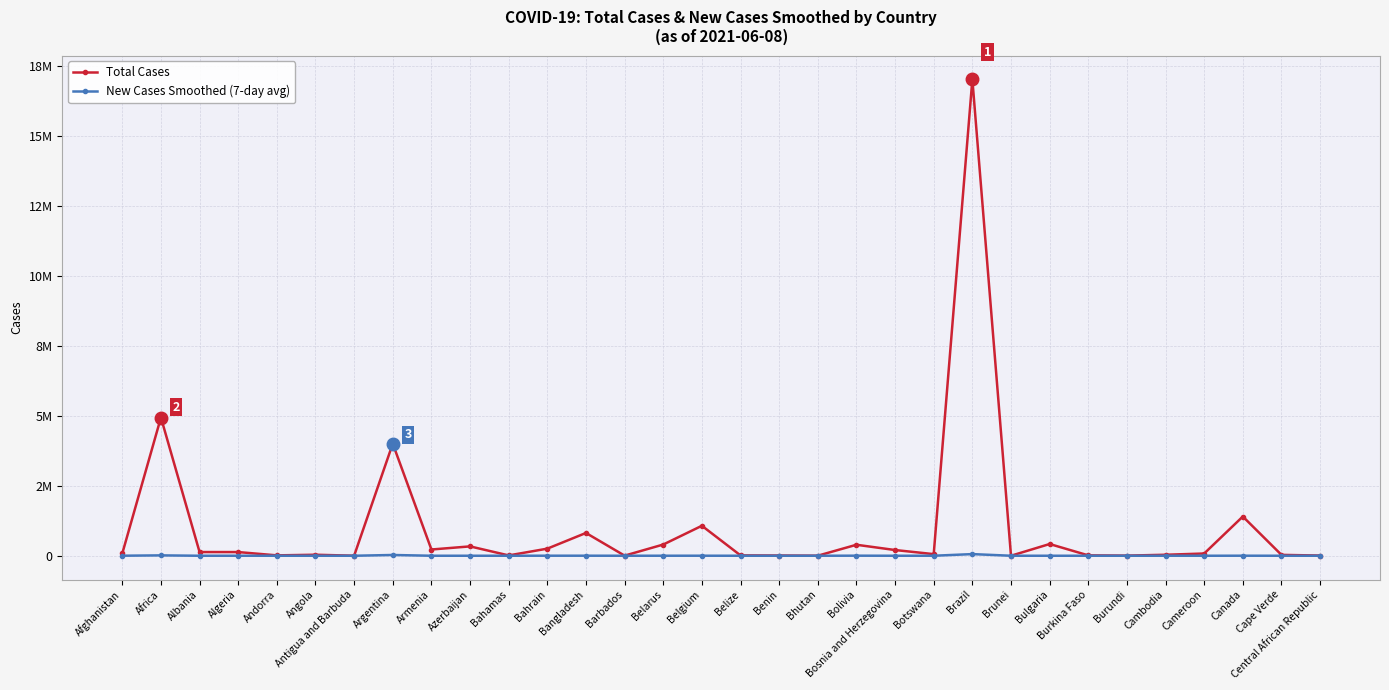

What is the total value across all series at Afghanistan?

83661.6